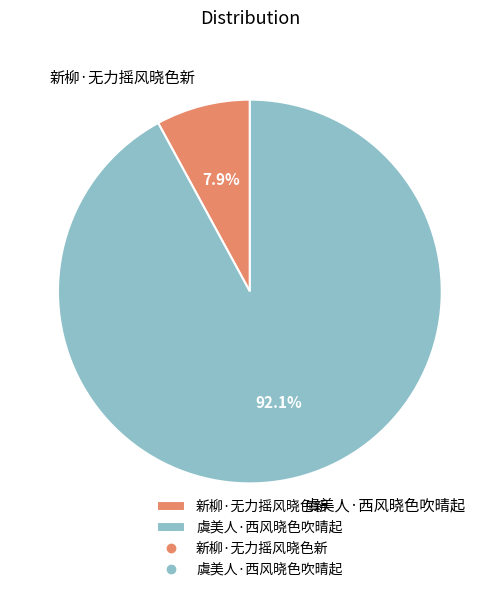

The 虞美人·西风晓色吹晴起 slice represents 85% of the pie. True or false?

False